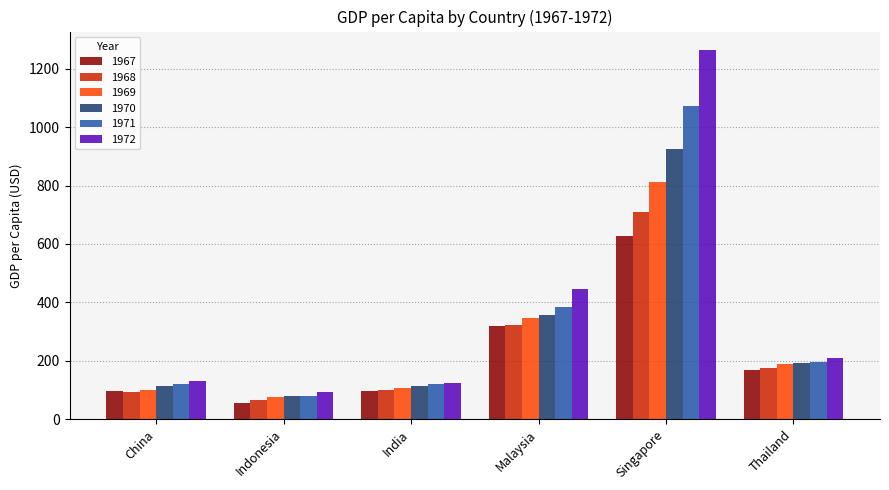

Is the value of 1967 at Indonesia greater than the value of 1971 at China?

No